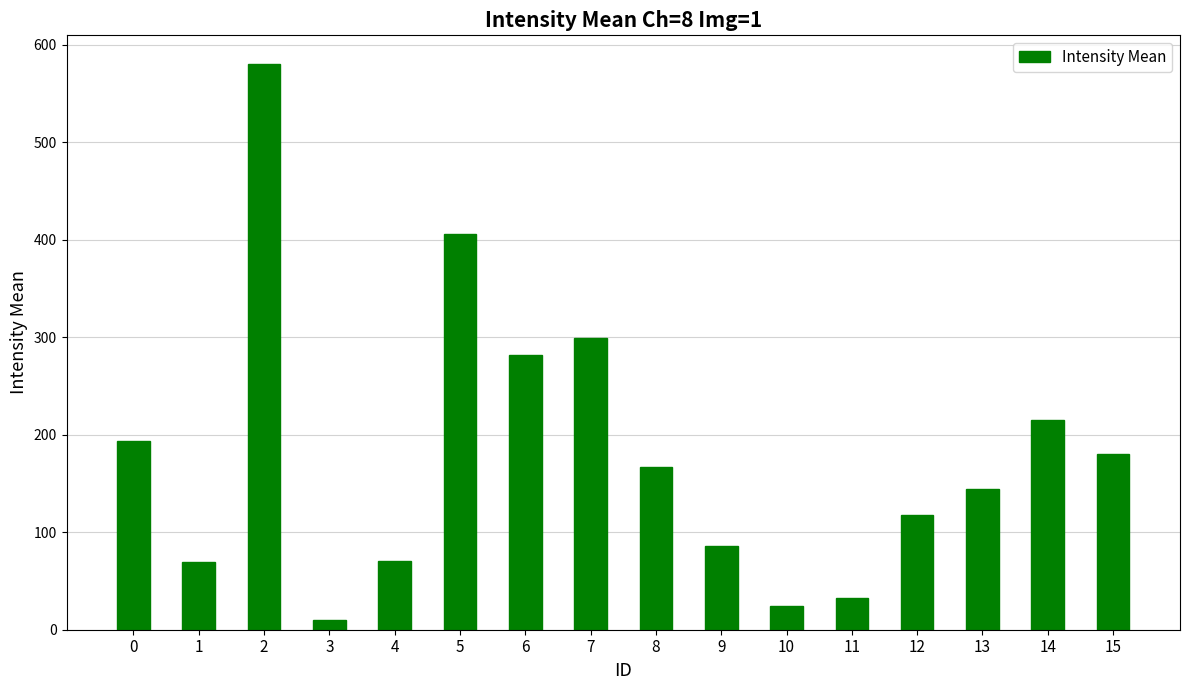

Does the chart contain any negative values?

No